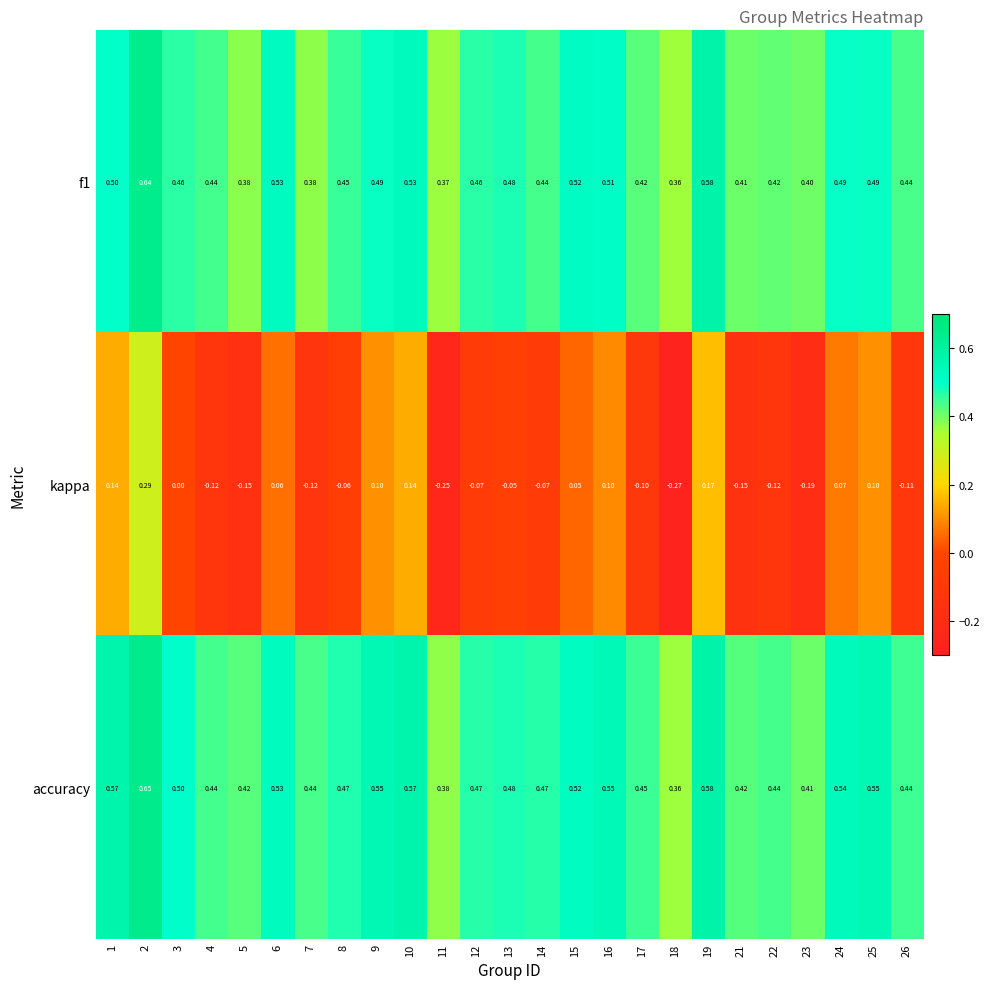

Which series has the widest spread of values?

kappa